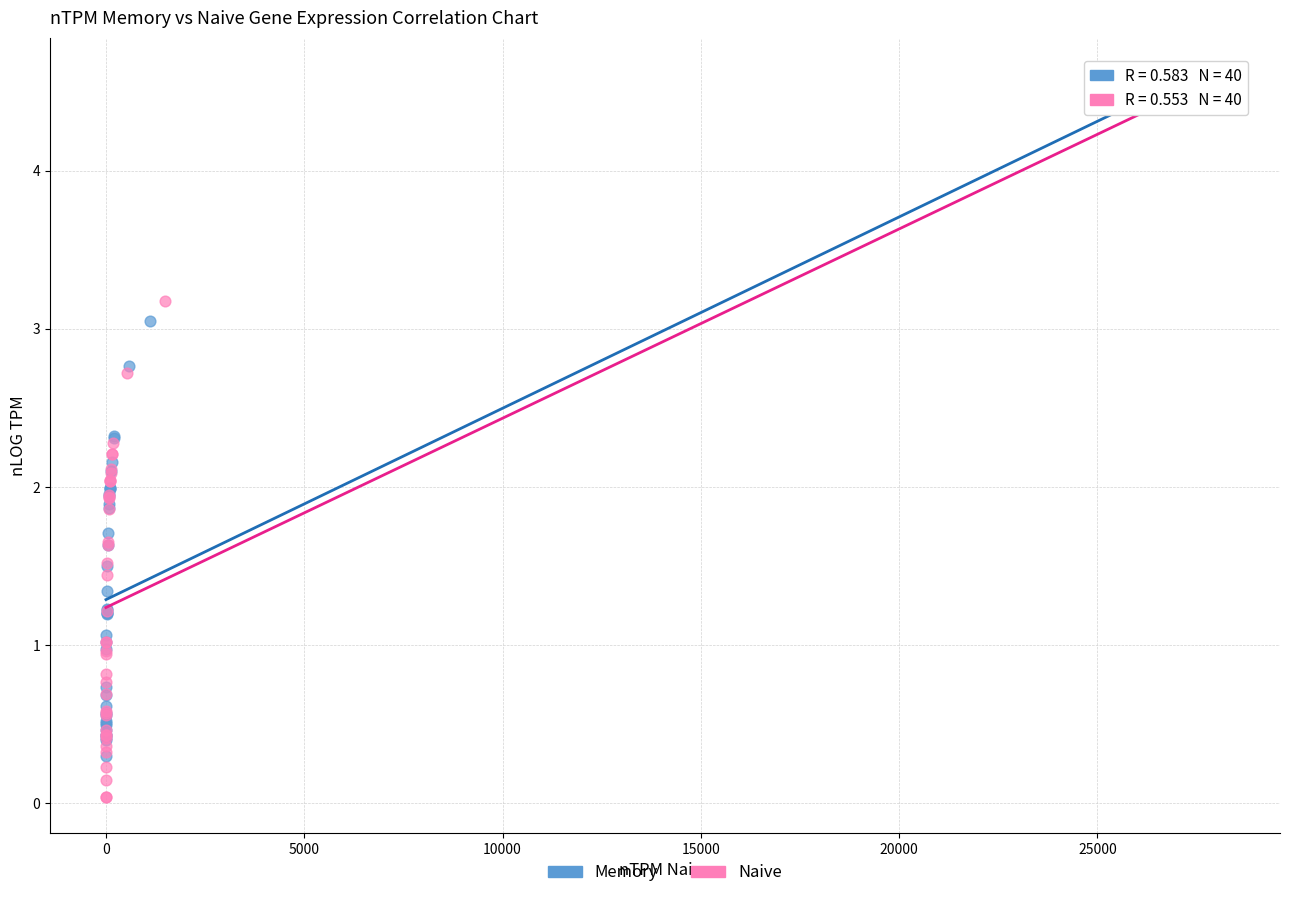

Which series has the largest Y range (max minus min)?

Naive